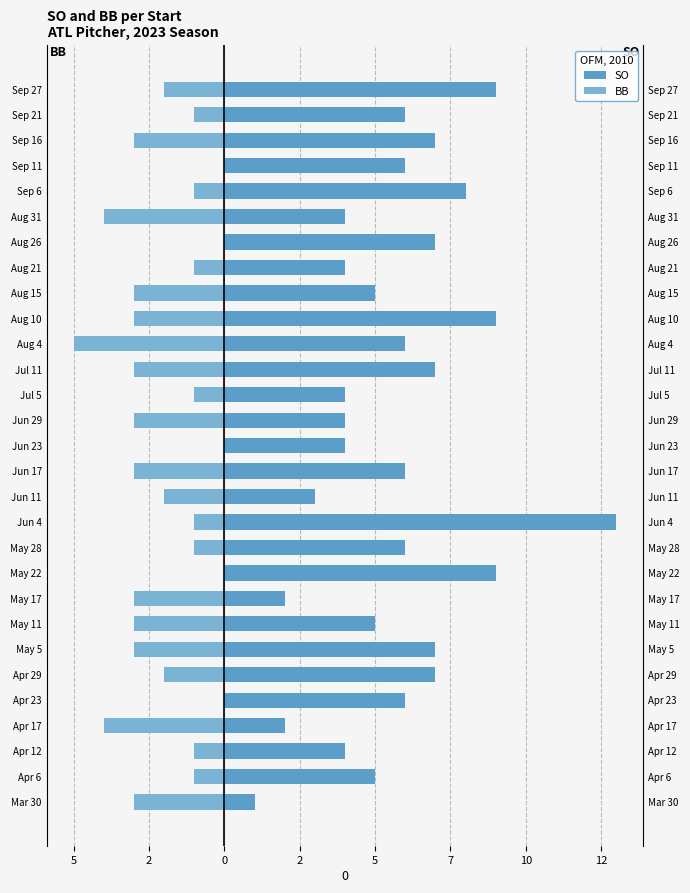

How many values in BB are below zero?

24